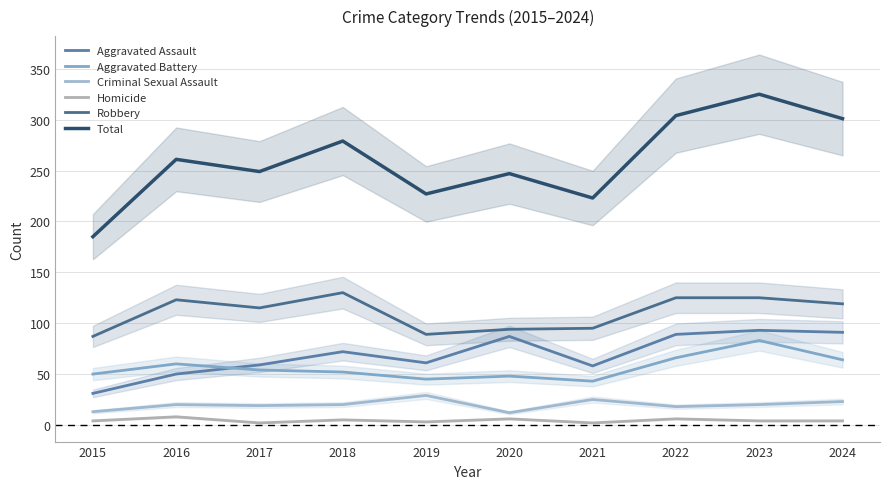

How many lines are shown in the chart?

6